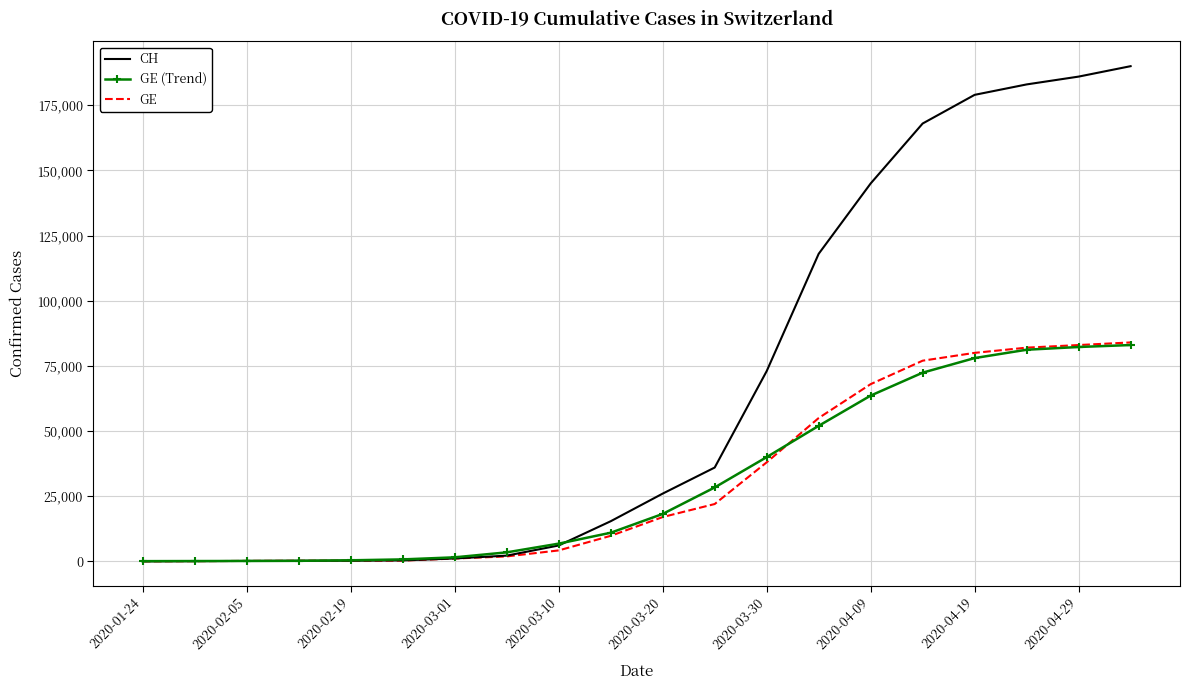

What is the maximum value shown in the chart?

190000.0